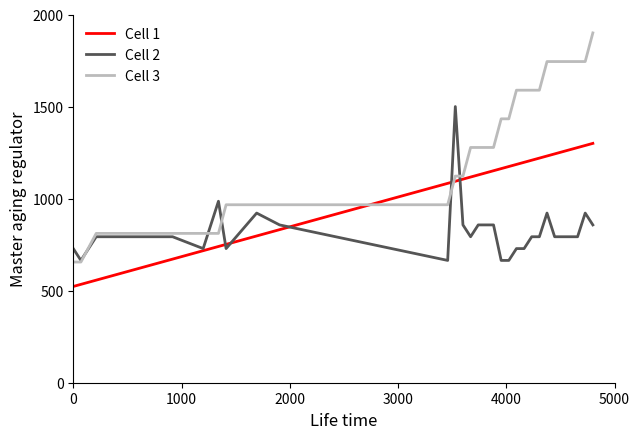

Which series has the largest total across all categories?

Cell 3